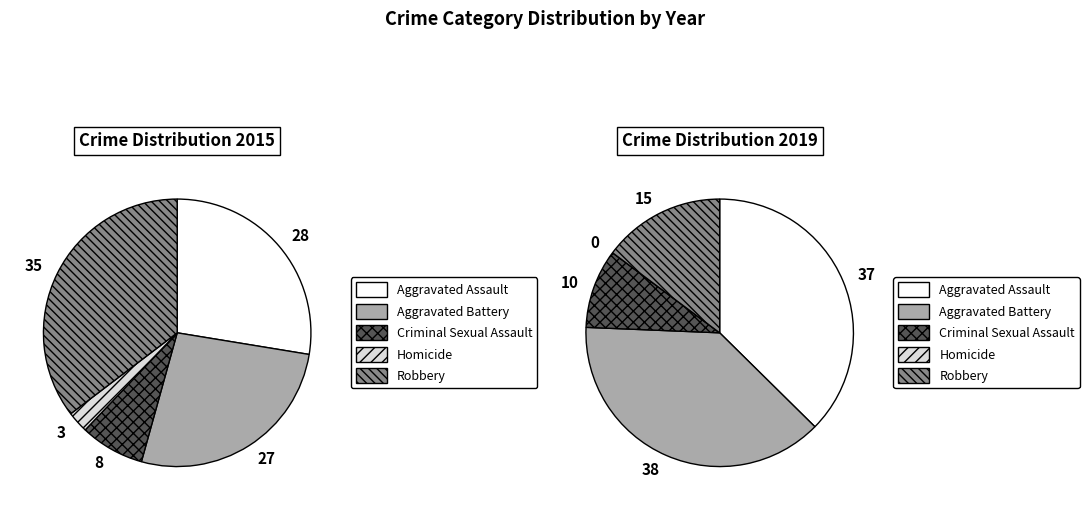

Which slice is the smallest?

Homicide